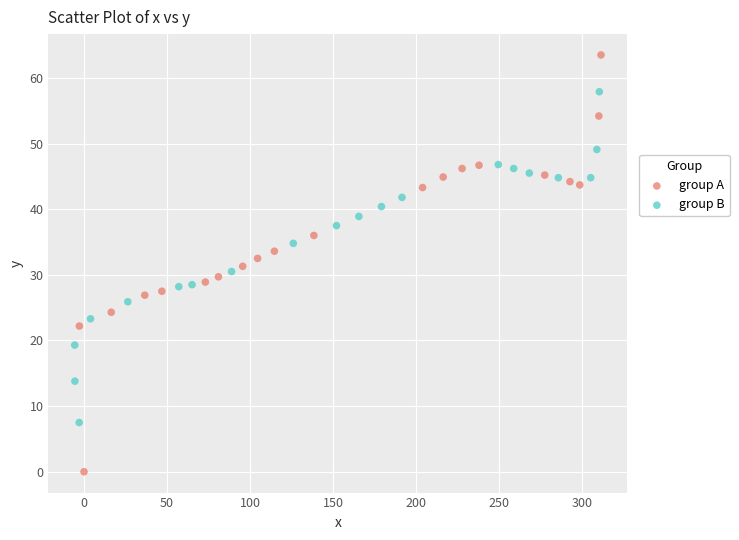

Which series contains the highest Y value?

group A